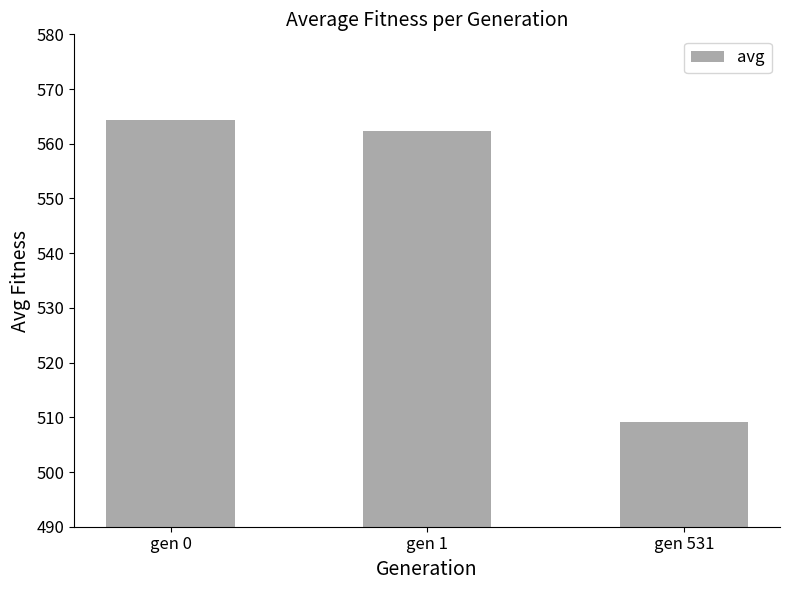

What is the ratio of the value at gen 1 to the value at gen 531?

1.1